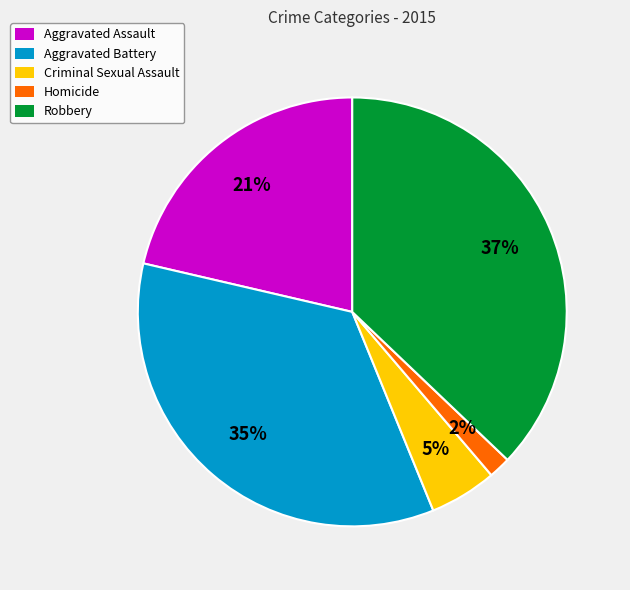

Is there any slice that represents more than half of the pie?

No